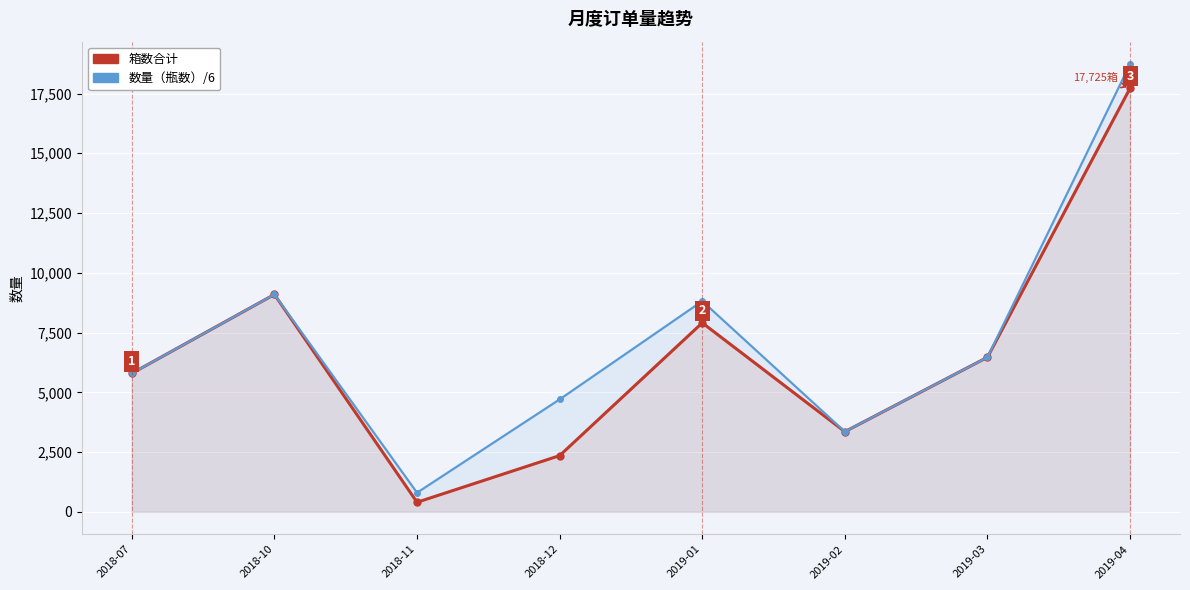

What is the sum of the 数量（瓶数）/6 values at 2018-07 and 2018-11?

6593.0